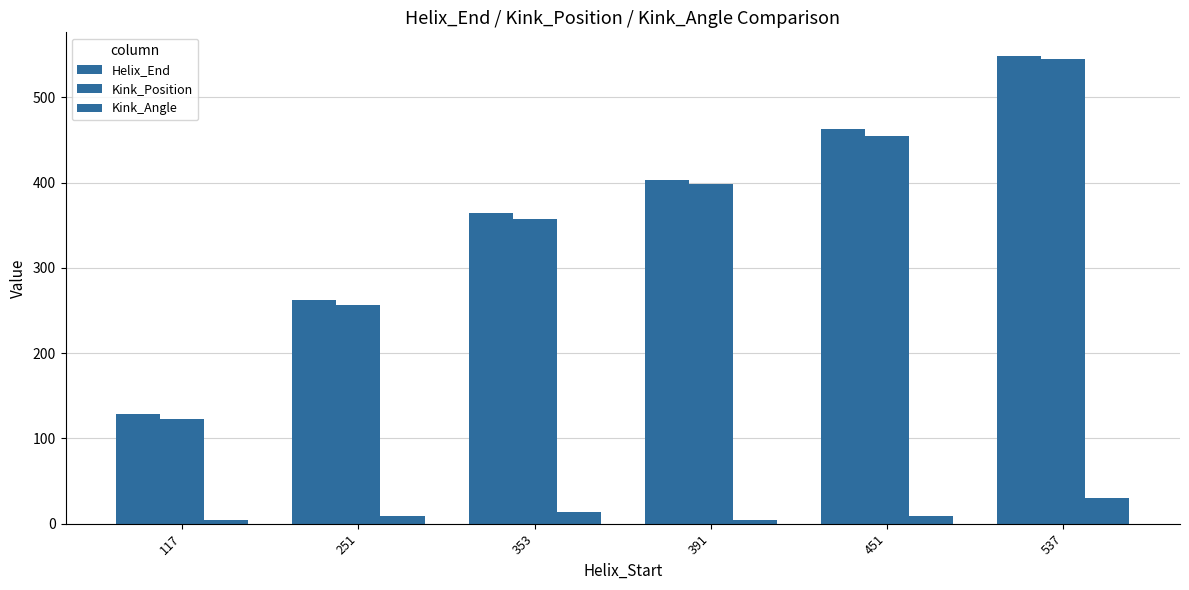

Between 117 and 537, which series saw the biggest shift?

Kink_Position